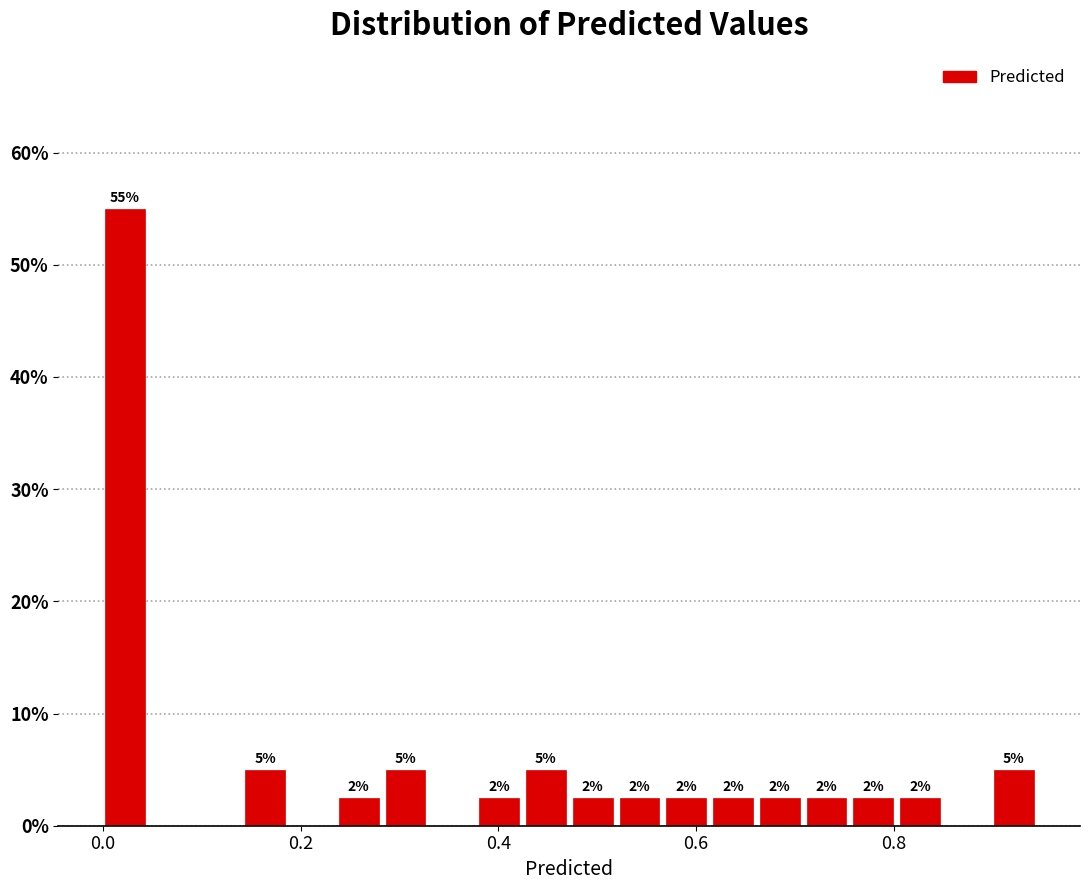

Read against the x-axis, roughly where is the centre of the tallest bar?

0.02